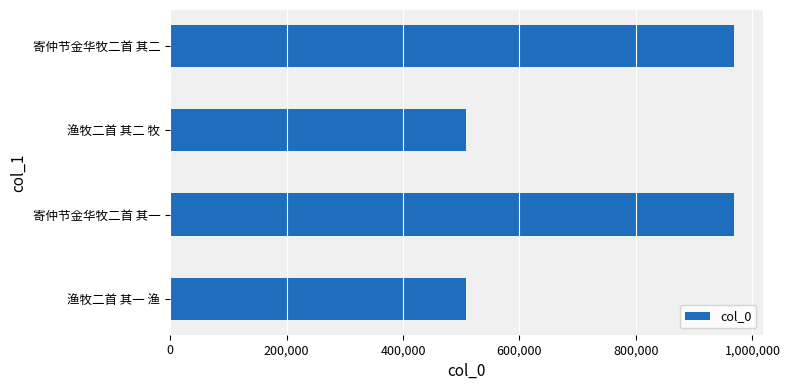

Approximately how many times larger is the value at 寄仲节金华牧二首 其二 compared to 渔牧二首 其二 牧?

1.9